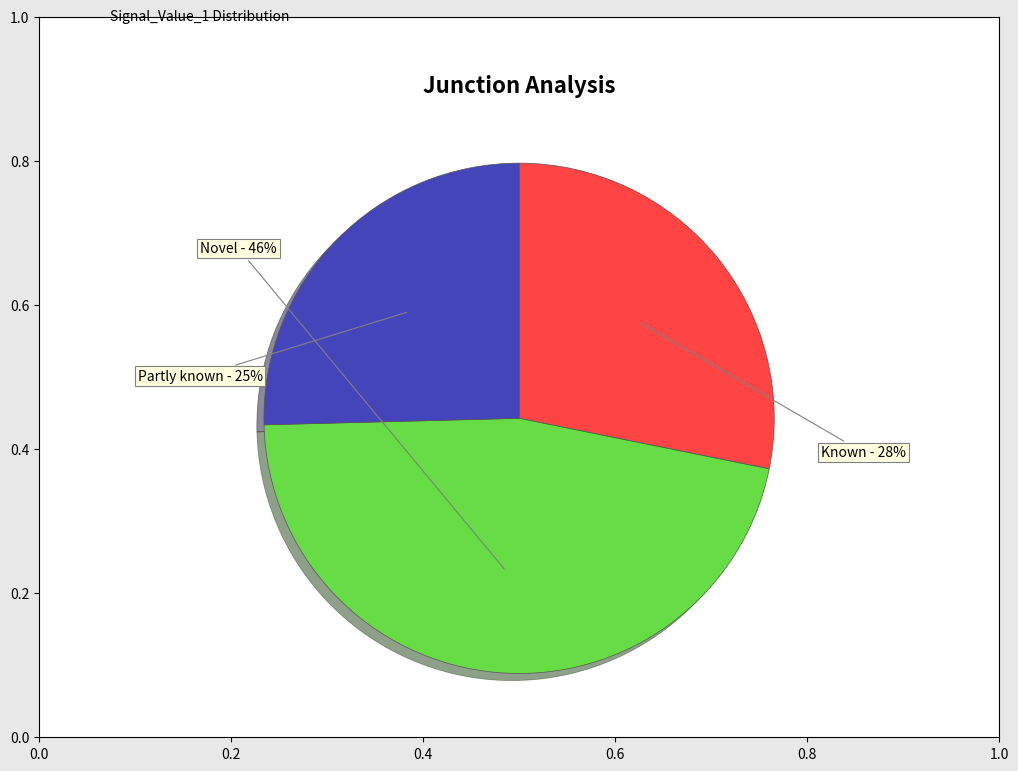

To the nearest percent, what percentage of the pie is Partly known?

25%